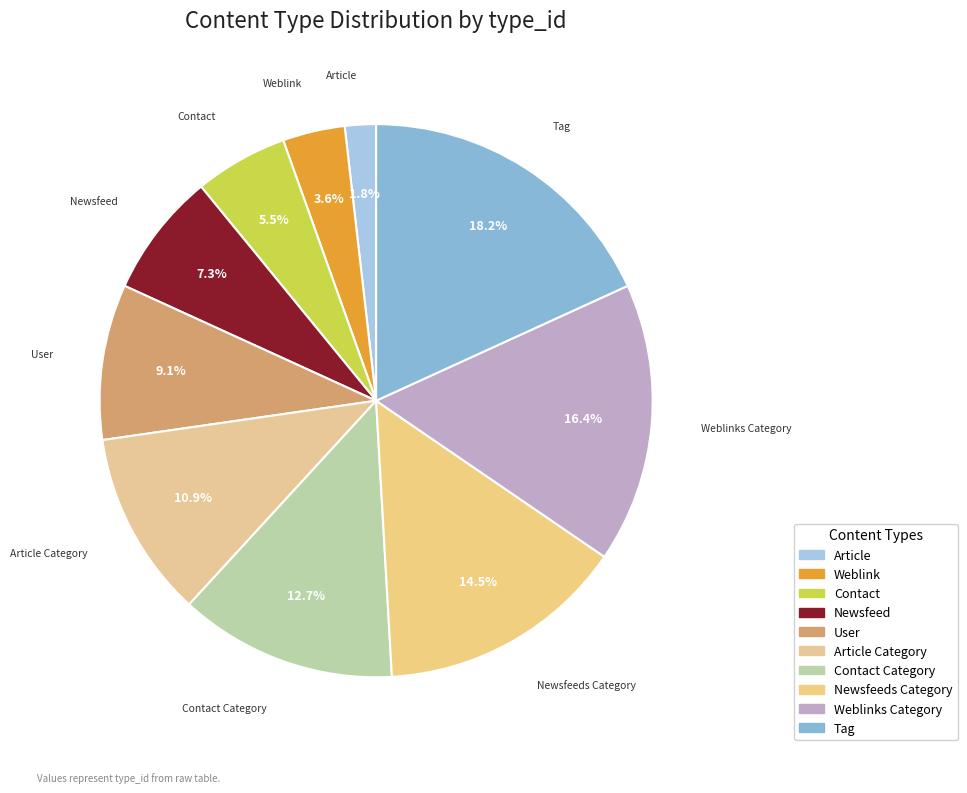

To the nearest percent, what is the average slice percentage?

10%